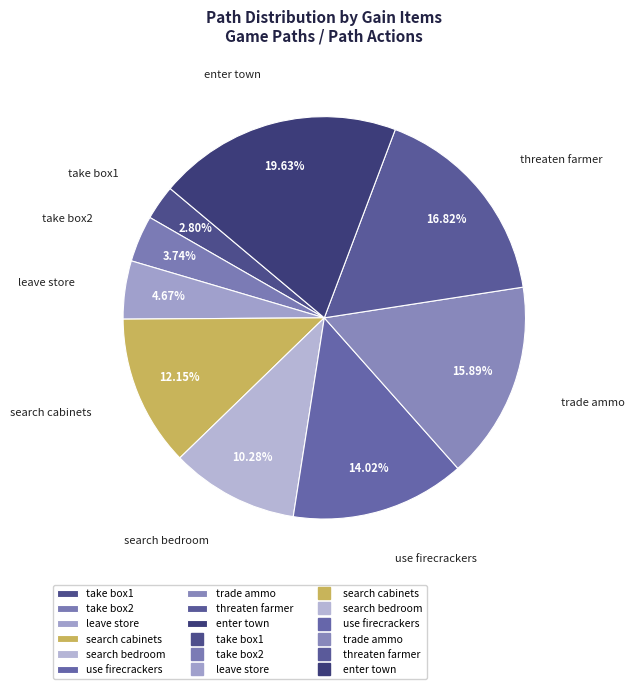

True or false: search bedroom accounts for 10% of the total.

True